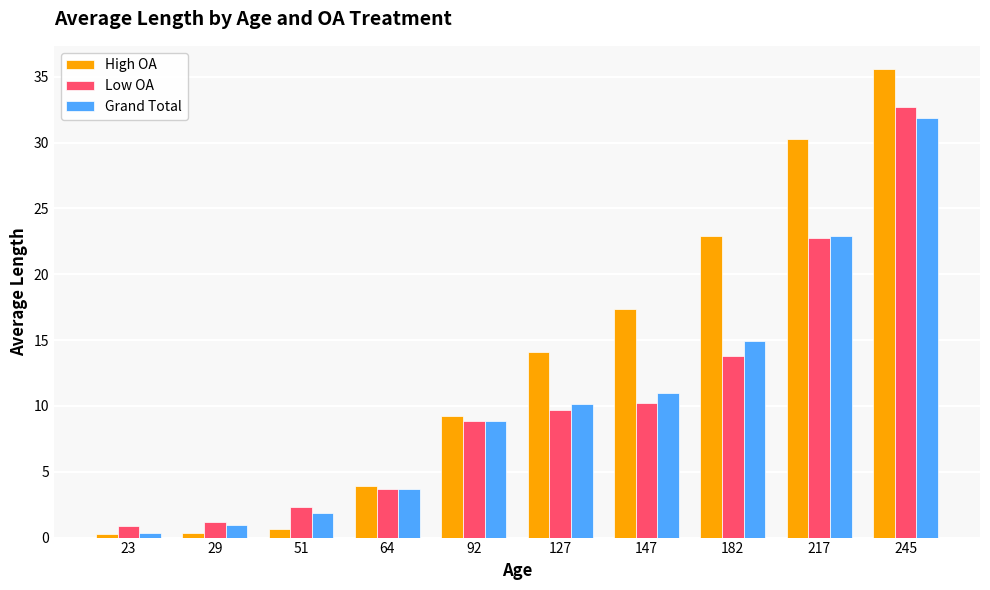

True or false: High OA has a value of 35.6 at 245.

True